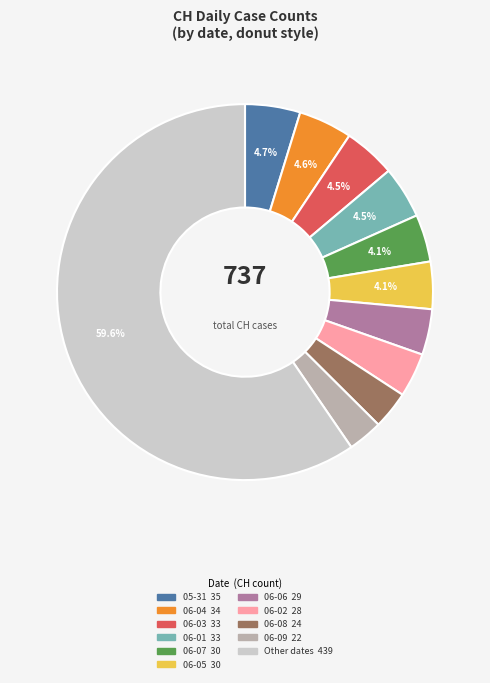

Is there any slice that represents more than half of the pie?

Yes